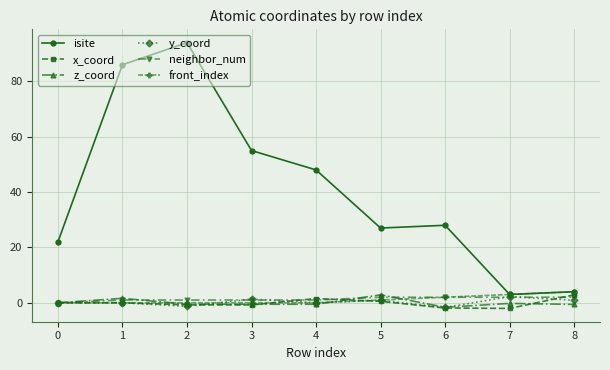

Between 1 and 3, which series saw the biggest shift?

isite